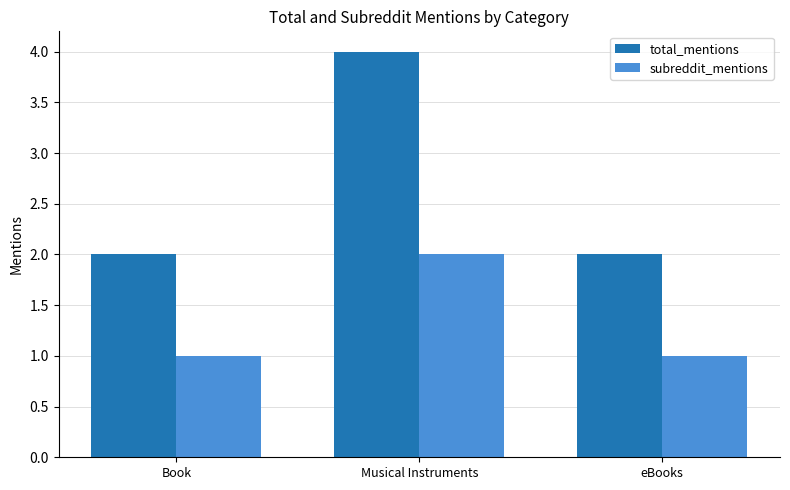

Are the bars grouped side by side (vs. stacked)?

Yes